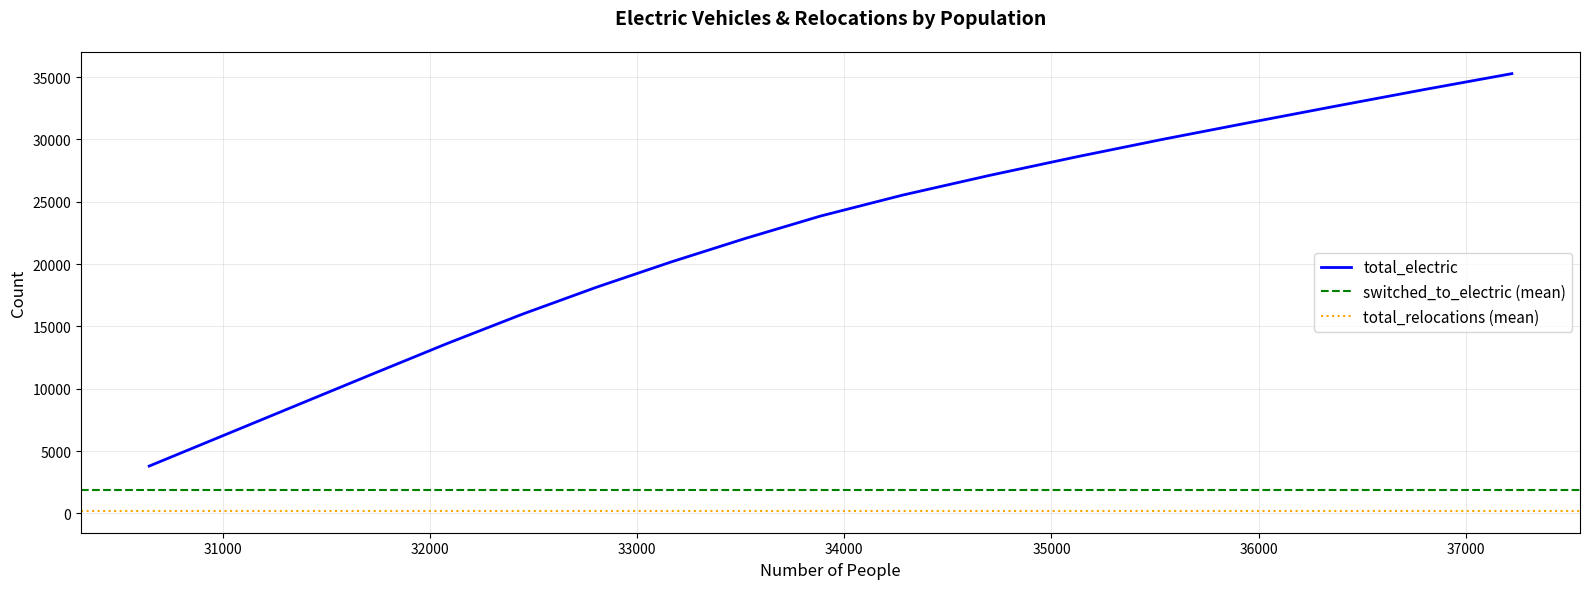

Reading left to right, what are all the values shown in this chart?

total_electric: 3792	6259	8727	11192	13638	15972	18149	20174	22071	23852	25535	27118	28607	30025	31374	32703	34011	35279
switched_to_electric: 2419	2460	2460	2460	2439	2323	2167	2018	1891	1773	1673	1578	1484	1408	1337	1320	1293	1260
total_relocations: 200	200	200	200	200	200	200	200	200	200	200	200	200	200	200	200	200	200